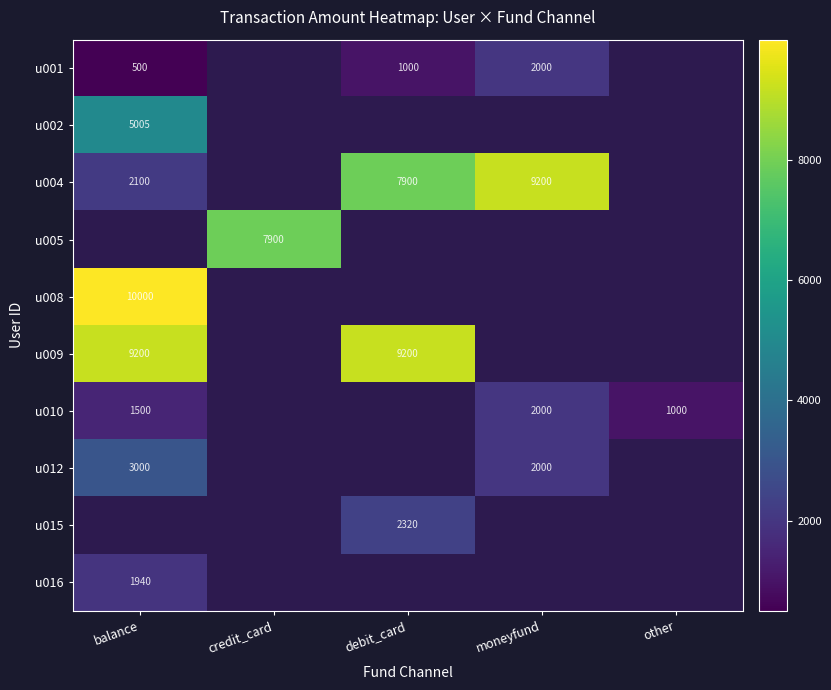

True or false: u015 has a value of 750 at debit_card.

False